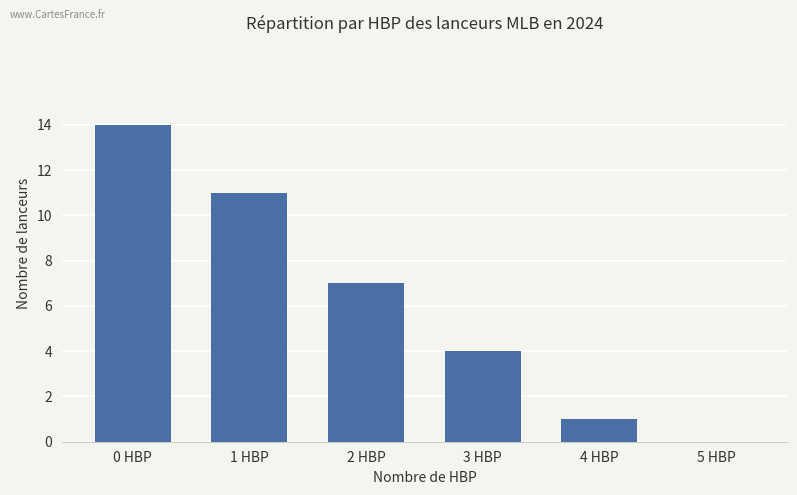

Count the number of categories in the chart.

6